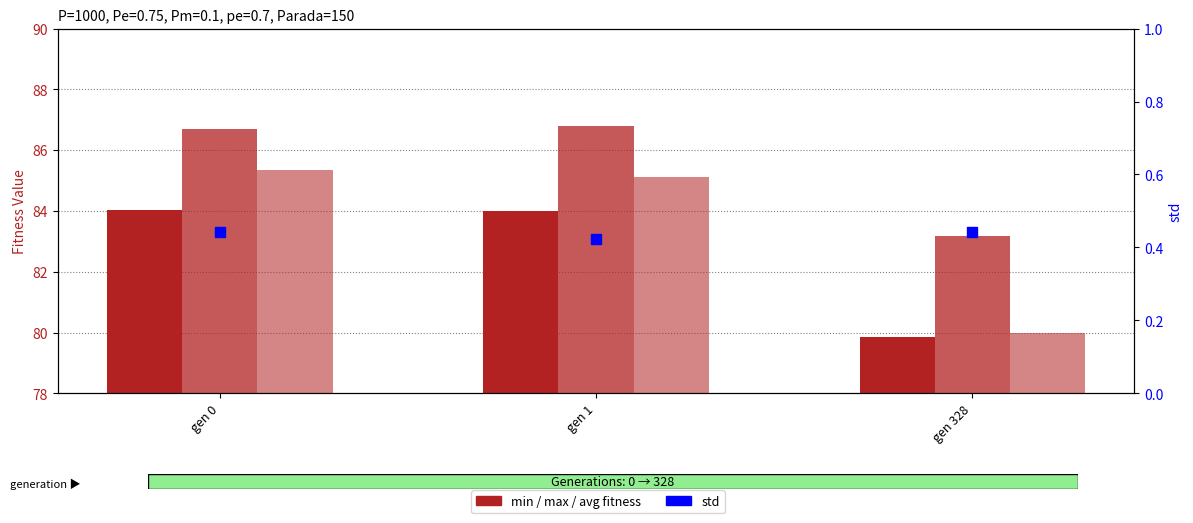

At how many categories does at least one series exceed 79?

3